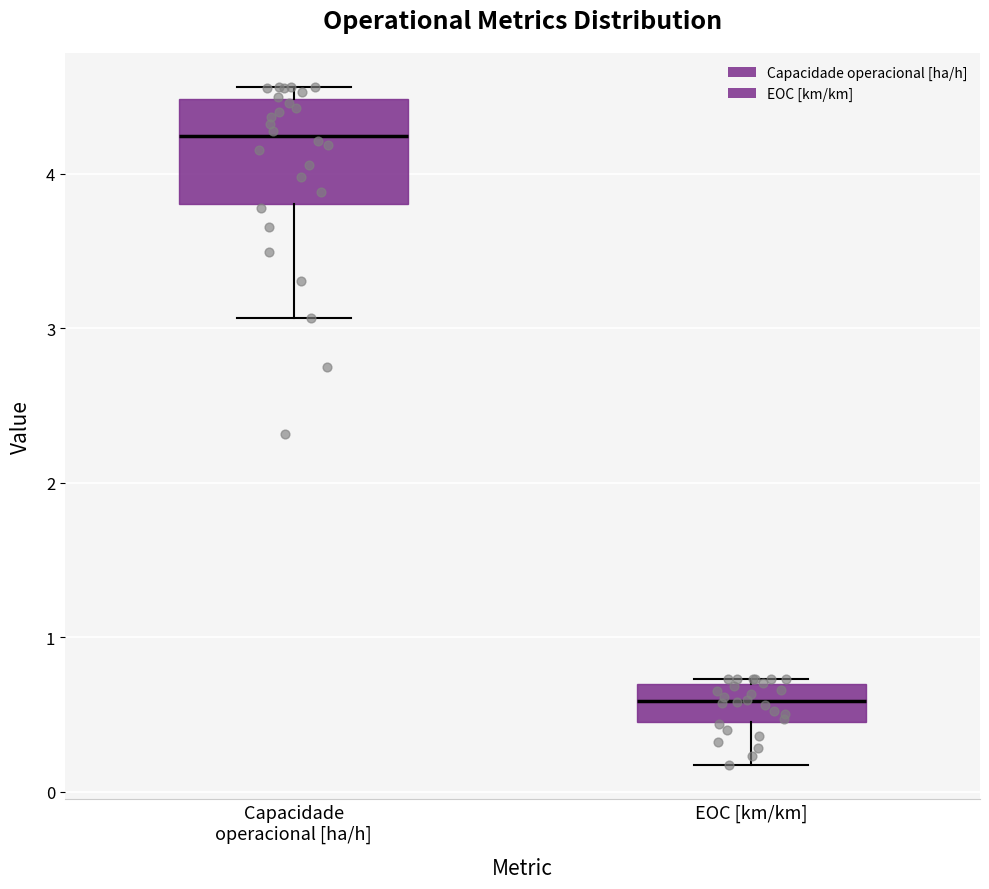

Which box is the tallest, from its lower edge to its upper edge?

Capacidade operacional [ha/h]